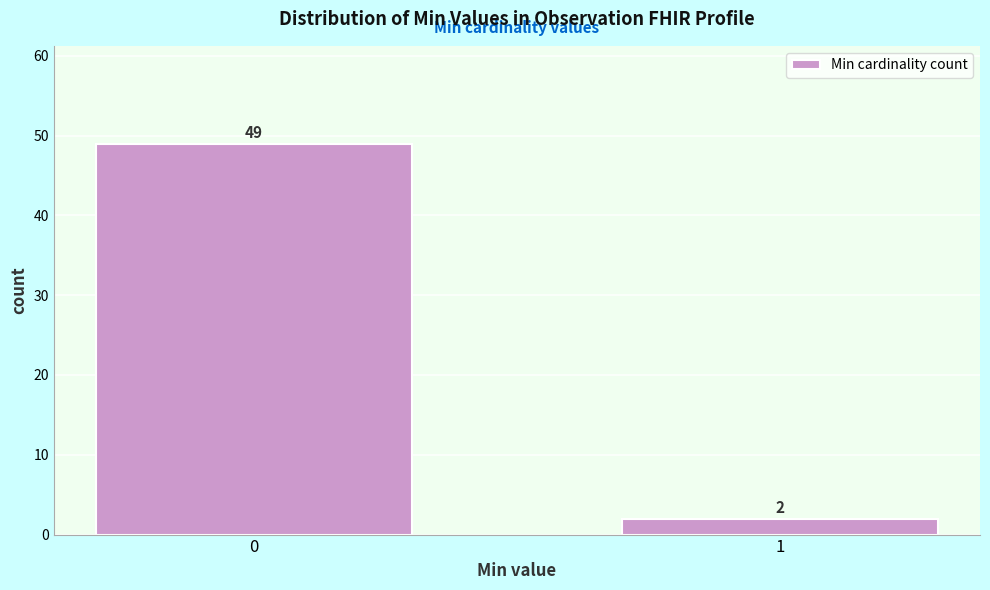

Reading left to right, transcribe all the data shown in this chart.

0=49	1=2